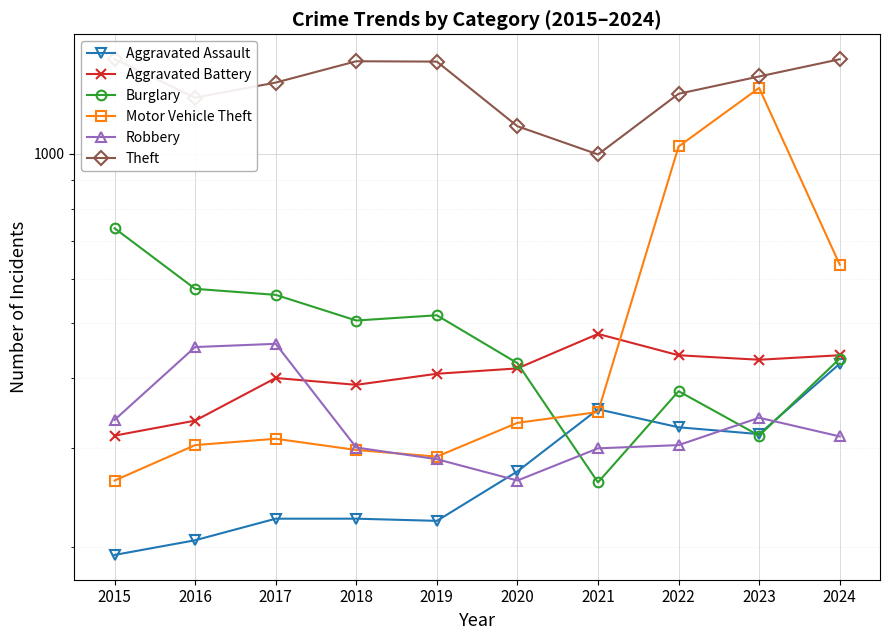

What is the value of the Robbery point at the 3rd from the left?

460